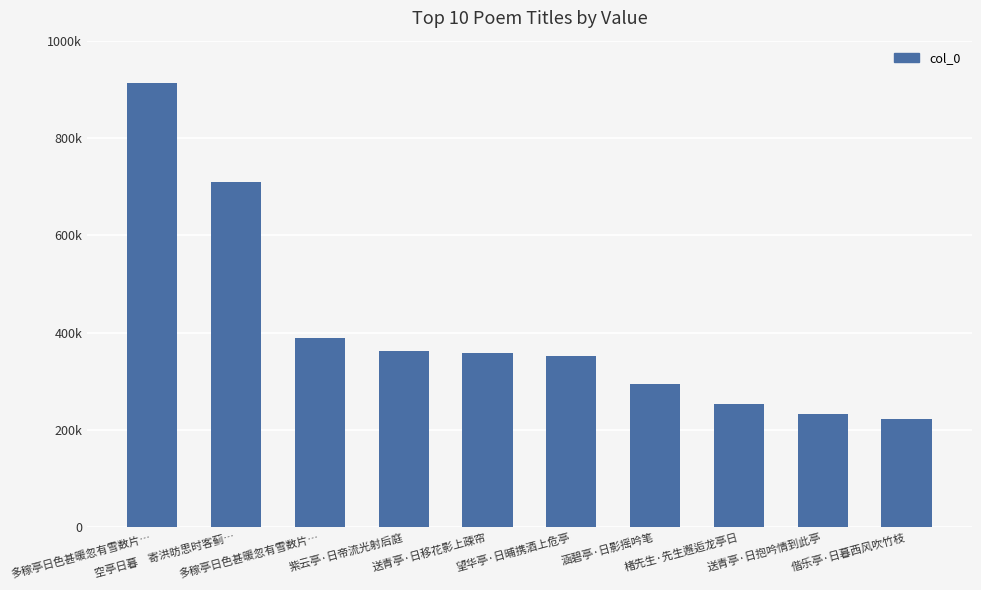

Reading left to right, extract all data points from this chart.

多稼亭日色甚暖忽有雪数片…=912289	空亭日暮　寄洪昉思时客蓟…=708646	多稼亭日色甚暖忽有雪数片…=390034	紫云亭·日帝流光射后庭=362772	送青亭·日移花影上疎帘=358840	望华亭·日晡携酒上危亭=352612	涵碧亭·日影摇吟笔=294992	楮先生·先生邂逅龙亭日=253368	送青亭·日抱吟情到此亭=232890	偕乐亭·日暮西风吹竹枝=223087